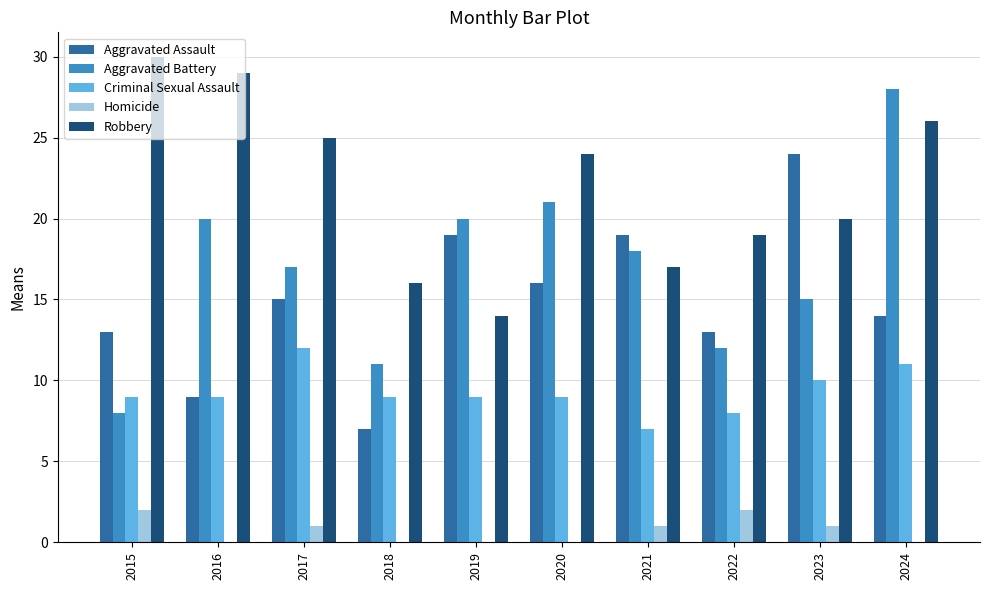

Where does the Homicide series first go above 1?

2015